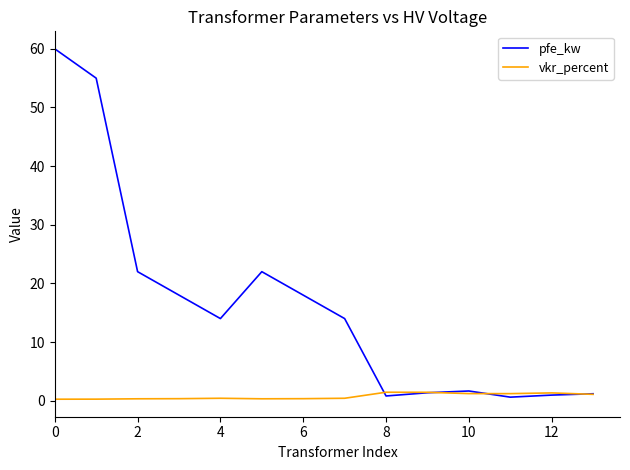

Rank the series by their maximum value, from highest to lowest.

pfe_kw, vkr_percent